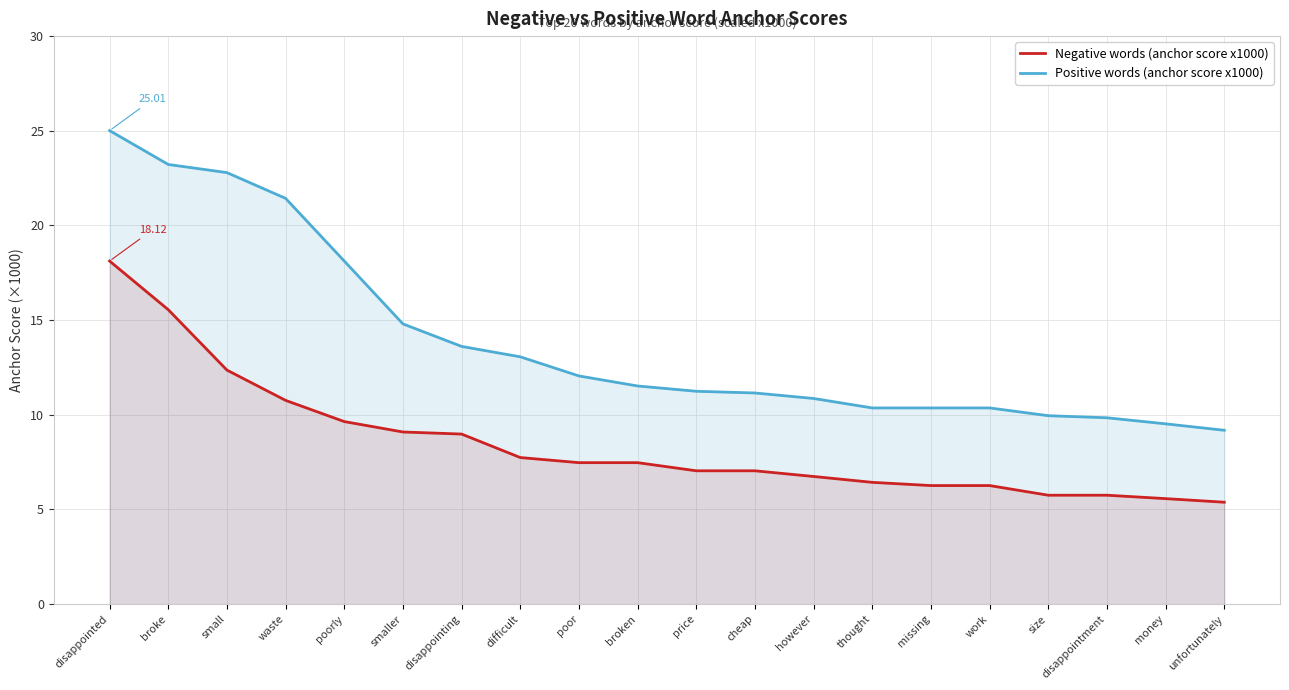

Which series has the largest total across all categories?

Positive words (anchor score x1000)